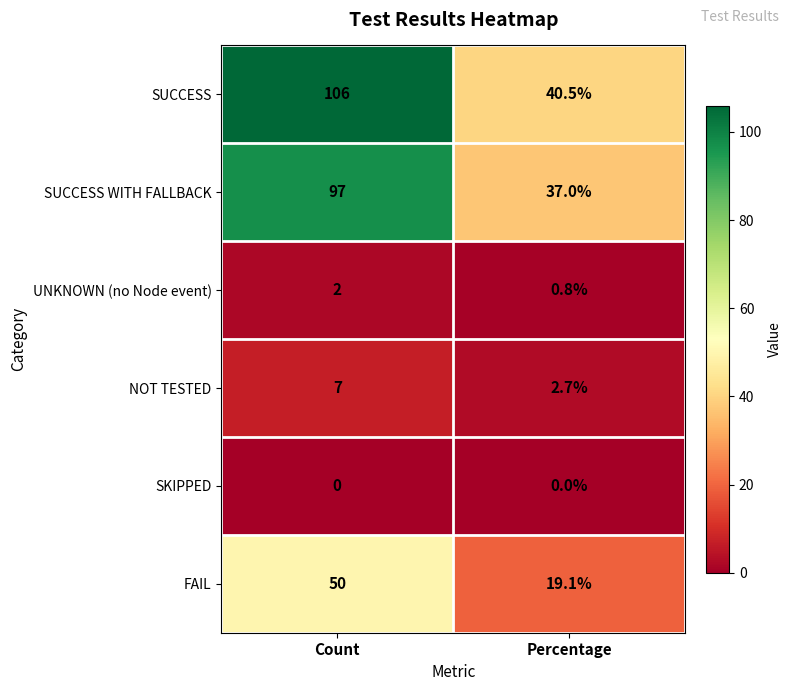

Reading left to right, list all the values displayed in this chart.

SUCCESS: Count=106.0	Percentage=40.5
SUCCESS WITH FALLBACK: Count=97.0	Percentage=37.0
UNKNOWN (no Node event): Count=2.0	Percentage=0.8
NOT TESTED: Count=7.0	Percentage=2.7
SKIPPED: Count=0.0	Percentage=0.0
FAIL: Count=50.0	Percentage=19.1